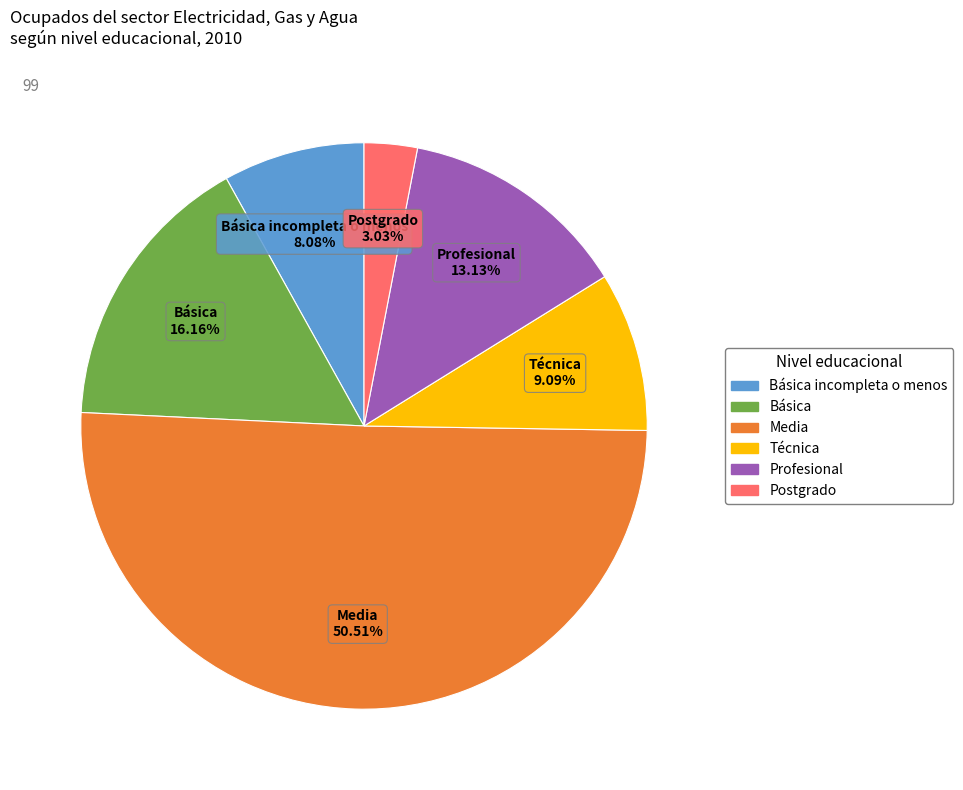

What is the largest slice in the pie chart?

Media